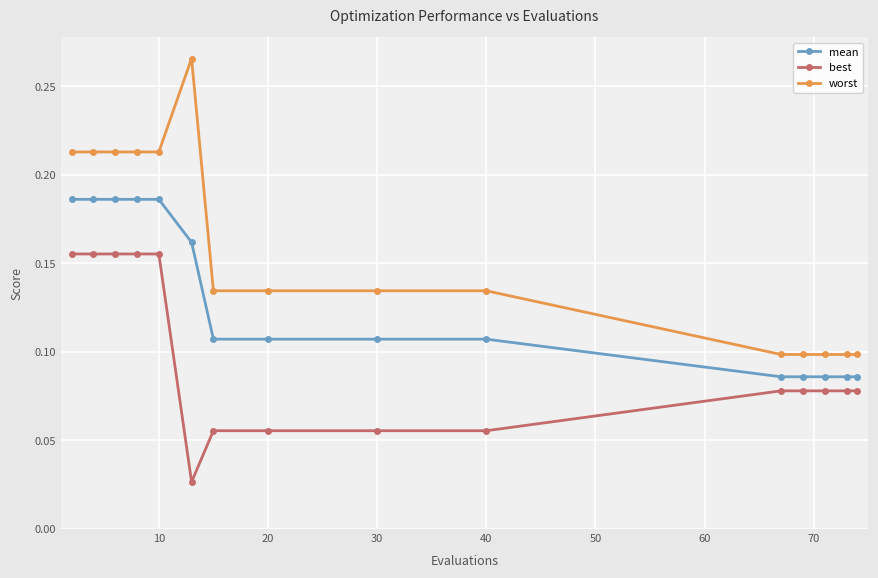

Which series has the largest range (max minus min)?

worst